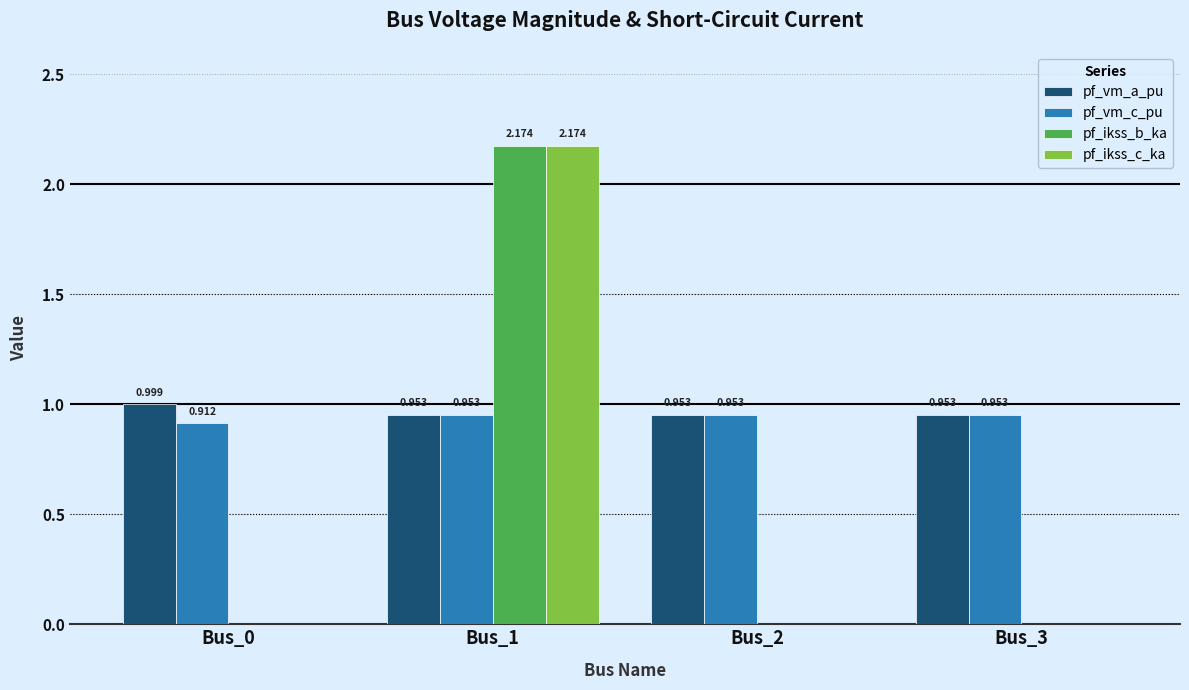

Reading left to right, transcribe all the data shown in this chart.

pf_vm_a_pu: 1.0	1.0	1.0	1.0
pf_vm_c_pu: 0.9	1.0	1.0	1.0
pf_ikss_b_ka: 0.0	2.2	0.0	0.0
pf_ikss_c_ka: 0.0	2.2	0.0	0.0